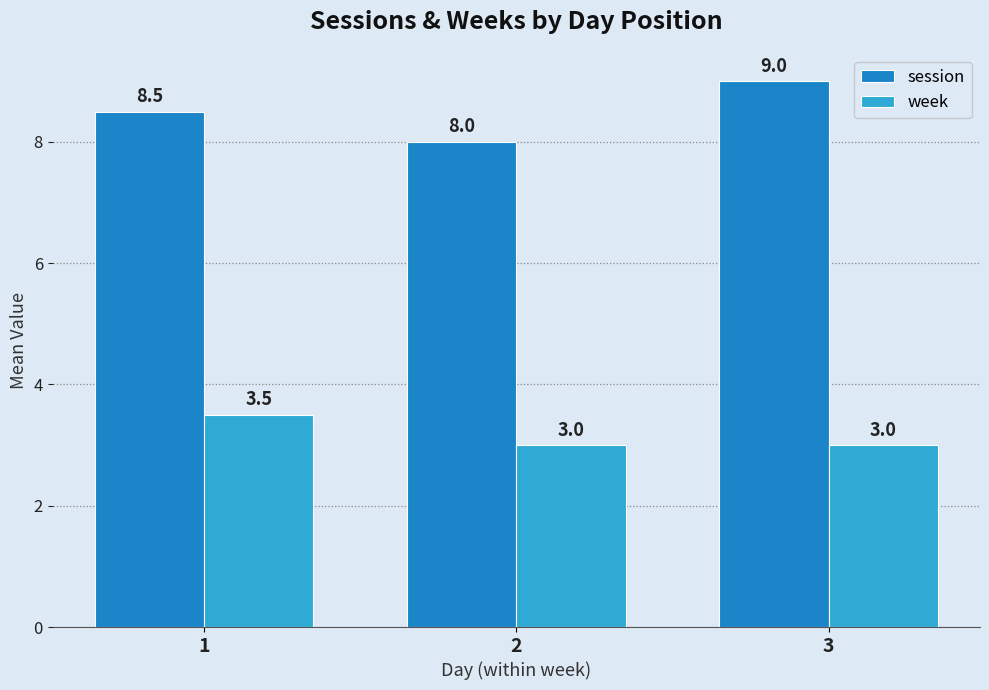

The value of week at 1 is 3.5. True or false?

True